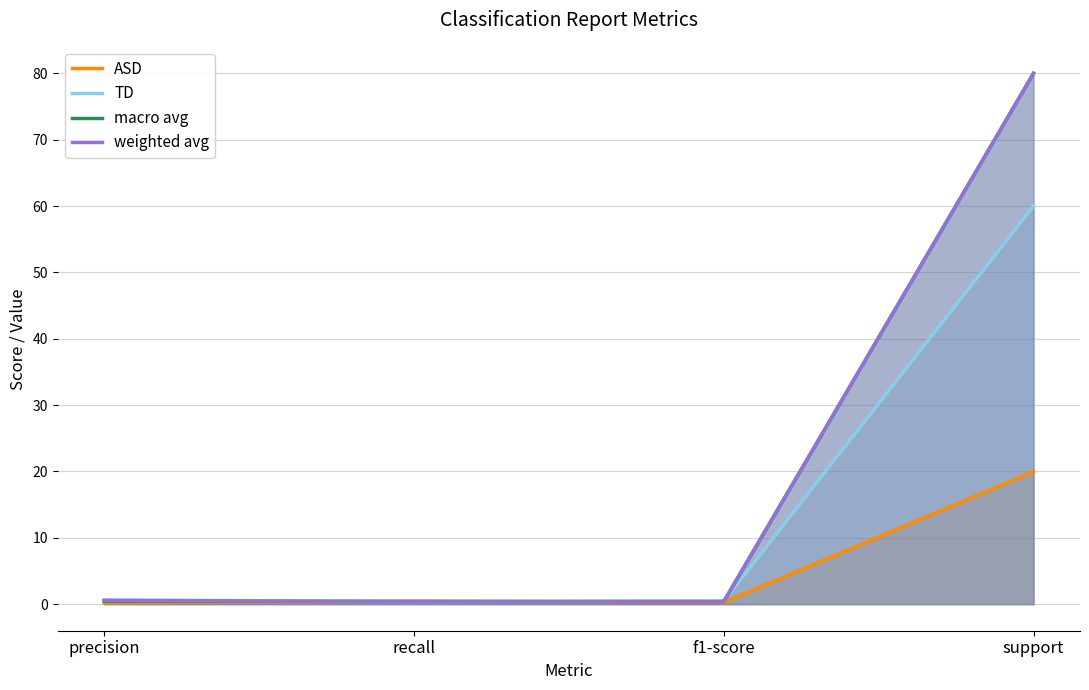

Does the chart have visible grid lines?

Yes